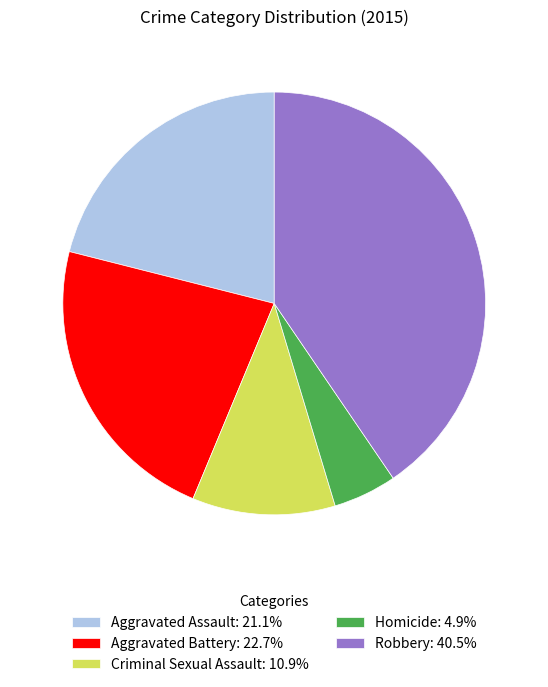

Is the sum of Robbery and Homicide greater than half?

No